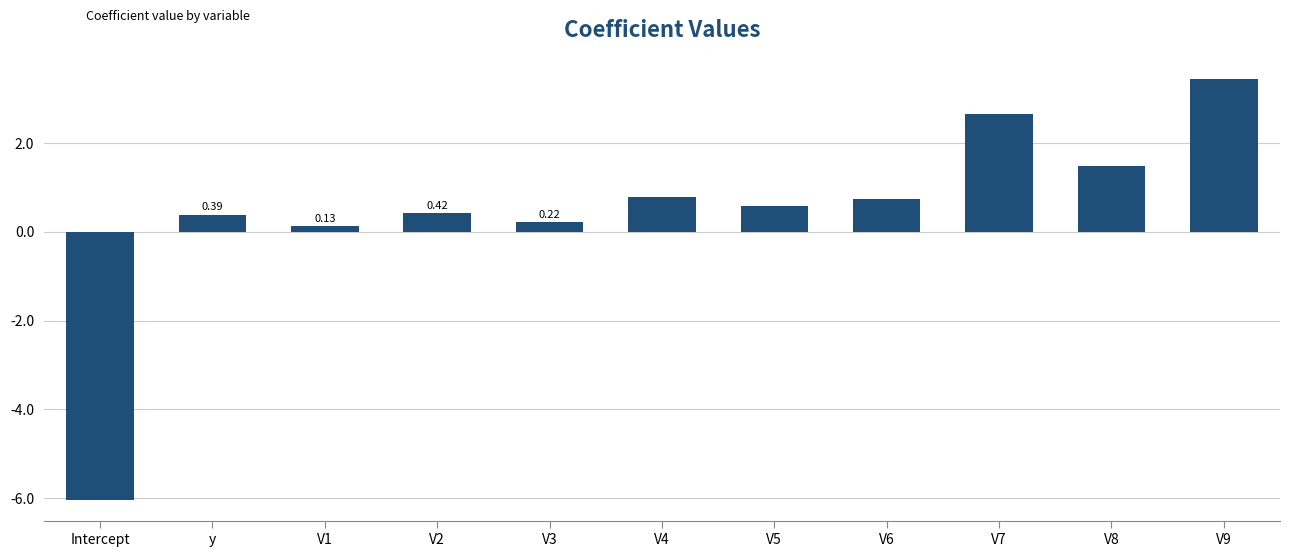

Reading left to right, transcribe all the data shown in this chart.

Intercept=-6.0	y=0.4	V1=0.1	V2=0.4	V3=0.2	V4=0.8	V5=0.6	V6=0.8	V7=2.7	V8=1.5	V9=3.4